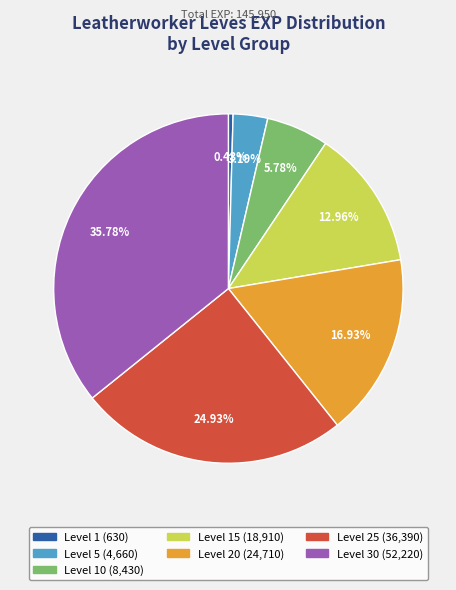

How many segments does this pie chart have?

7